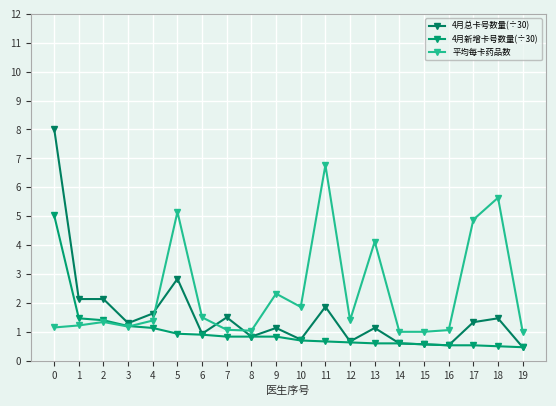

What are all the series names shown in the legend?

4月总卡号数量(÷30), 4月新增卡号数量(÷30), 平均每卡药品数